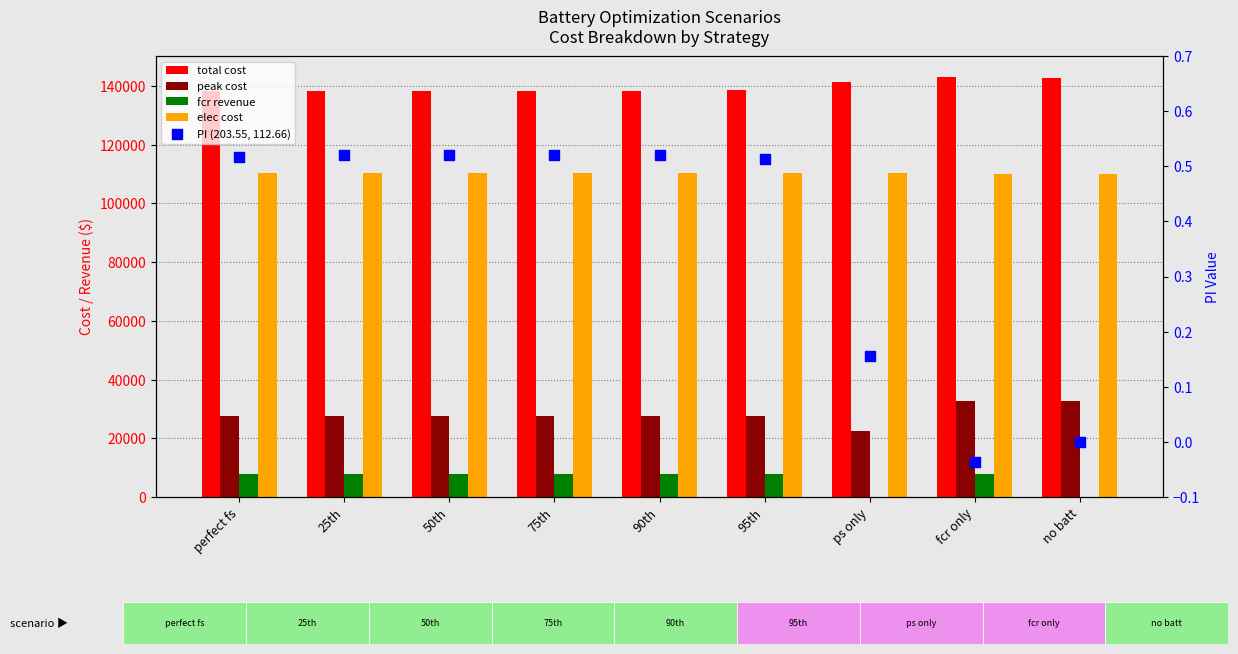

Which series contains the highest Y value?

total cost